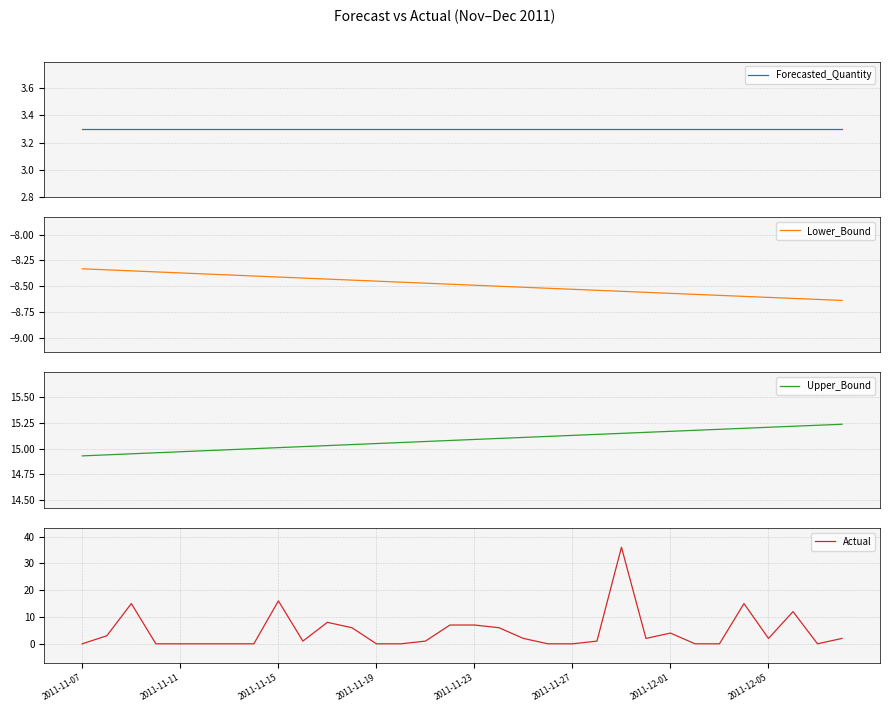

What is the lowest value of the Forecasted_Quantity series?

3.3